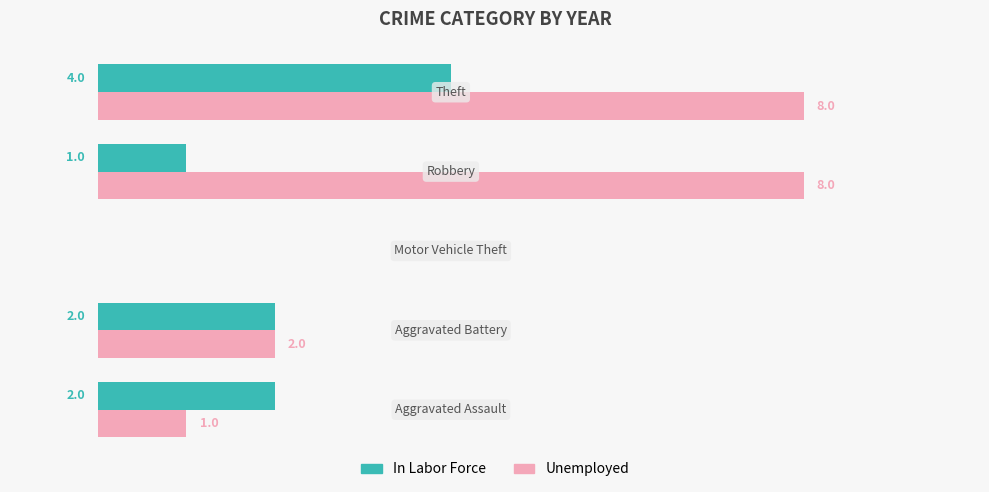

What are all the series names shown in the legend?

In Labor Force, Unemployed